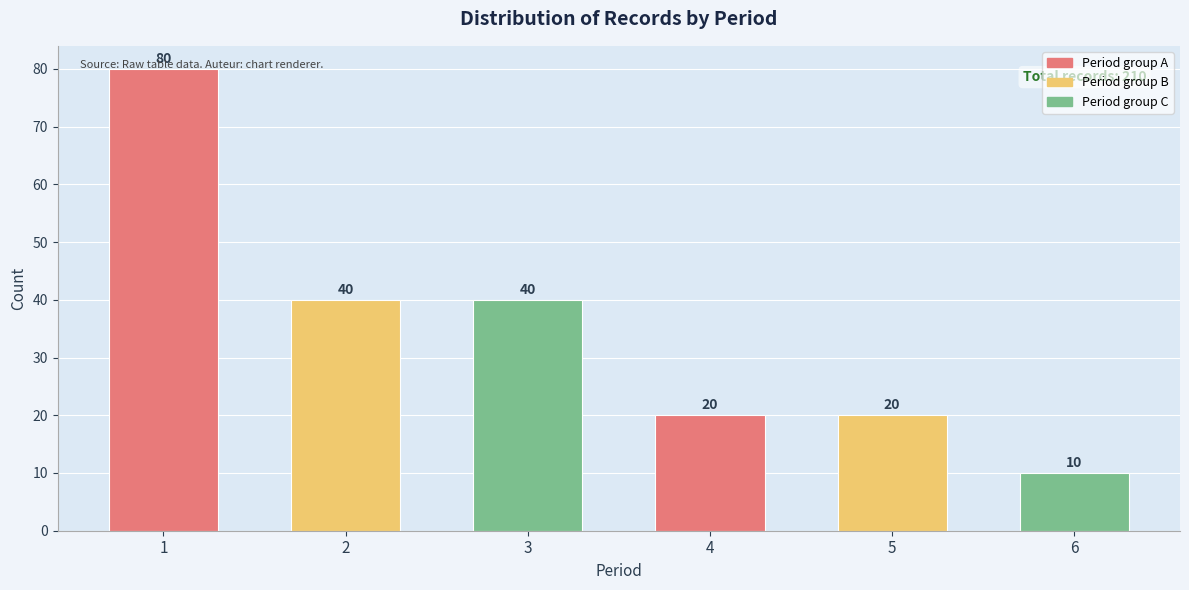

How many values are between 20 and 40?

4